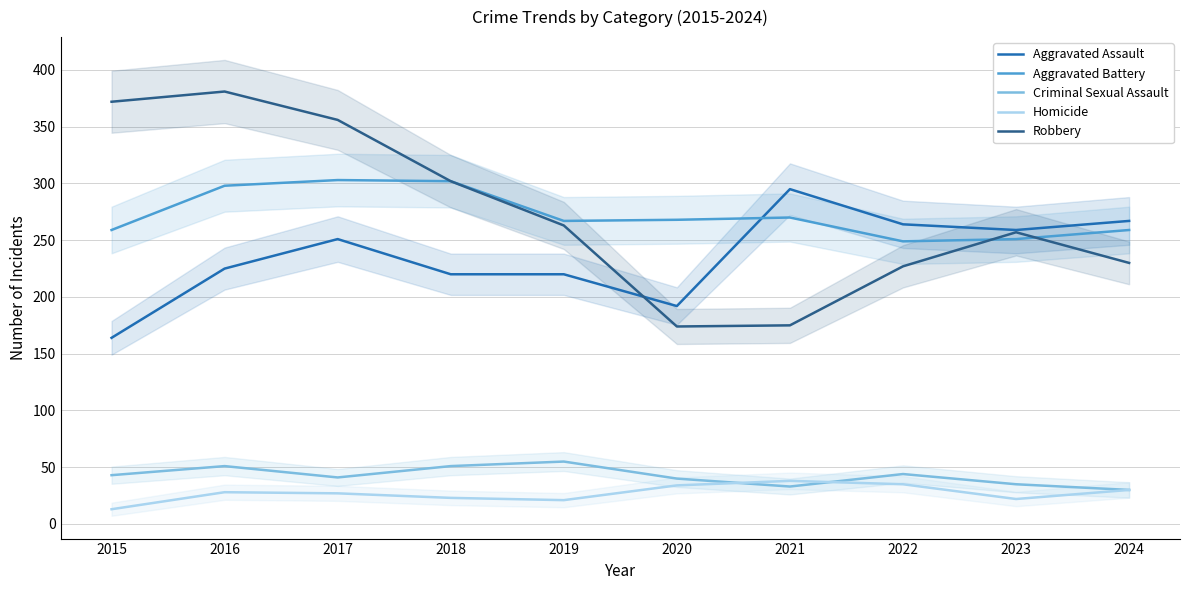

In Robbery, how many points are lower than both neighbors (excluding endpoints)?

1